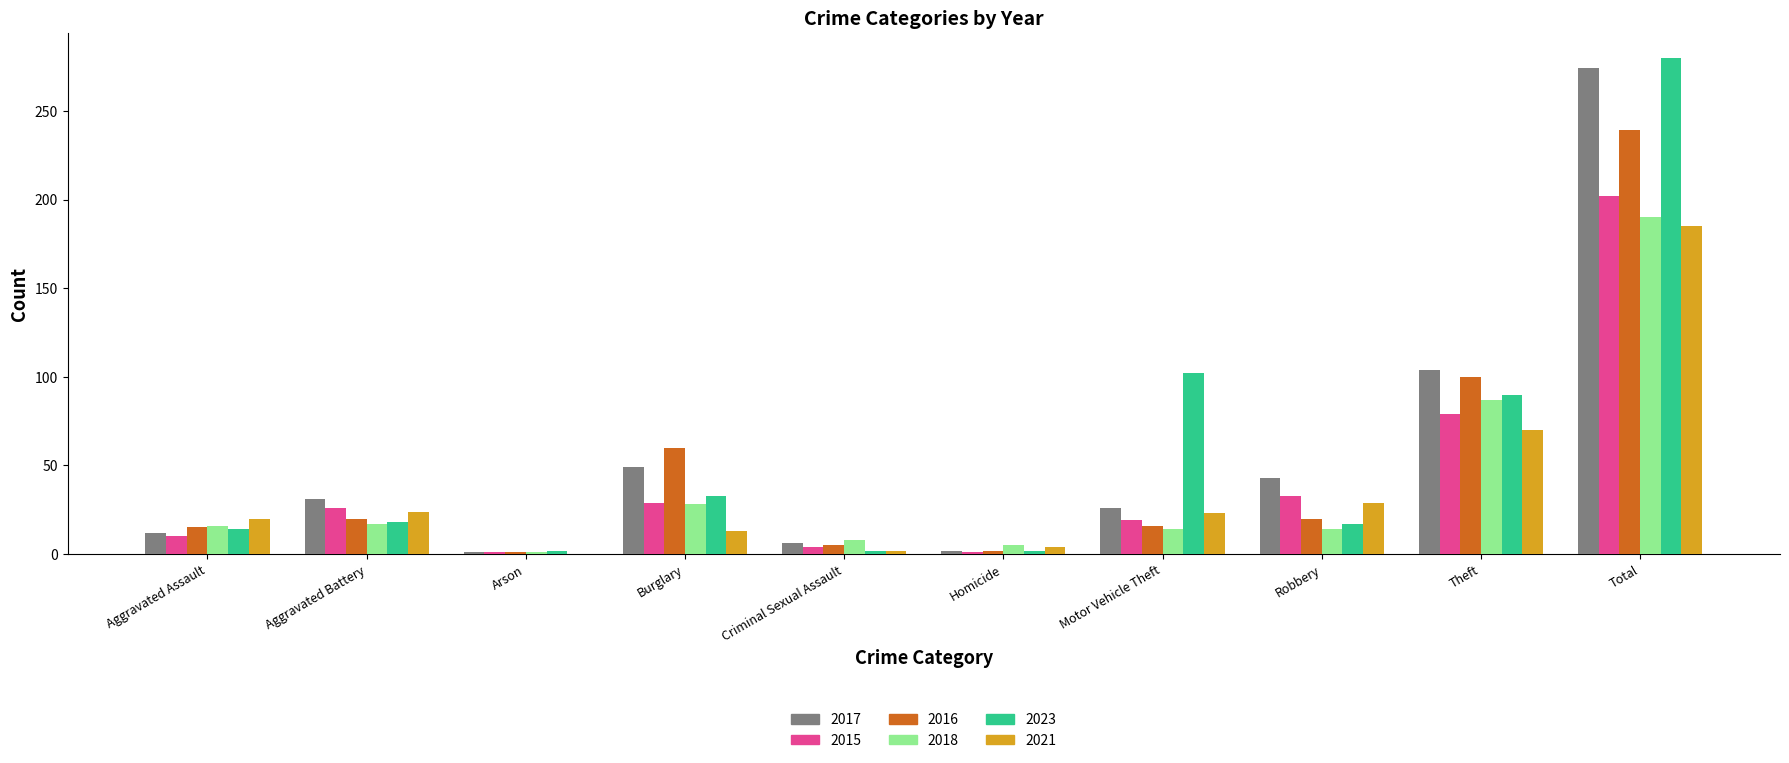

At which category is the sum across all series the highest?

Total